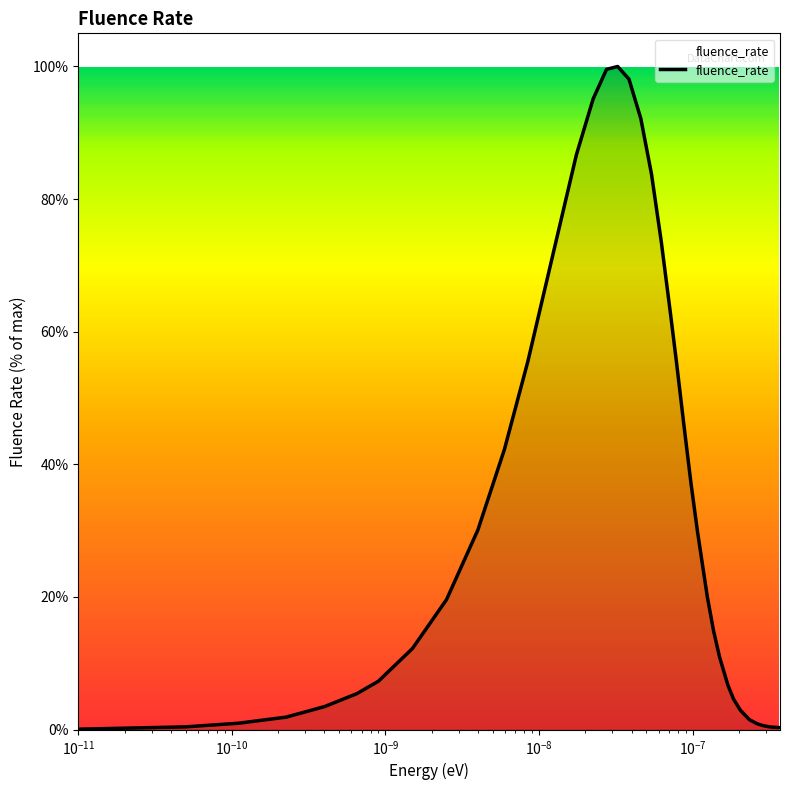

What is the difference between the maximum and minimum values?

99.9